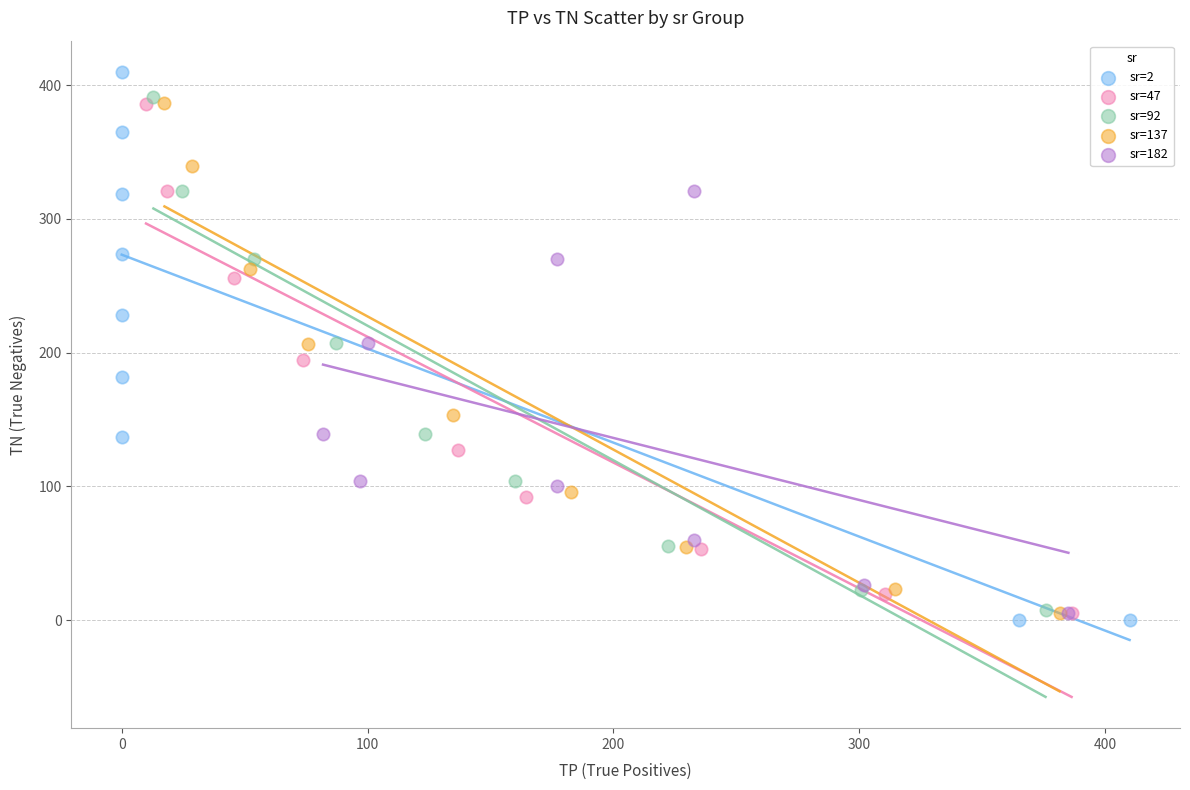

Which series has the widest spread of Y values?

sr=2